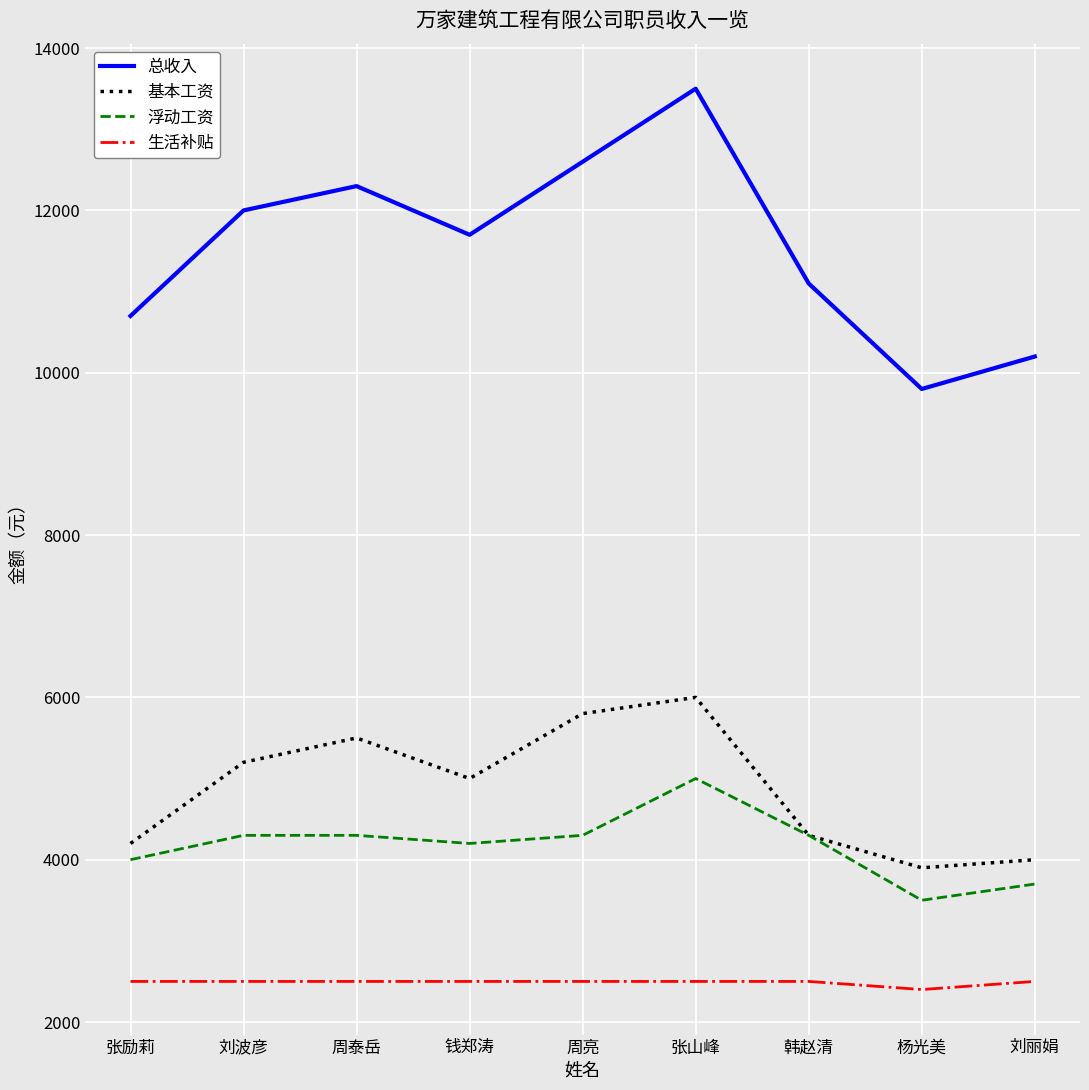

What is the difference between the maximum and minimum values in the 浮动工资 series?

1500